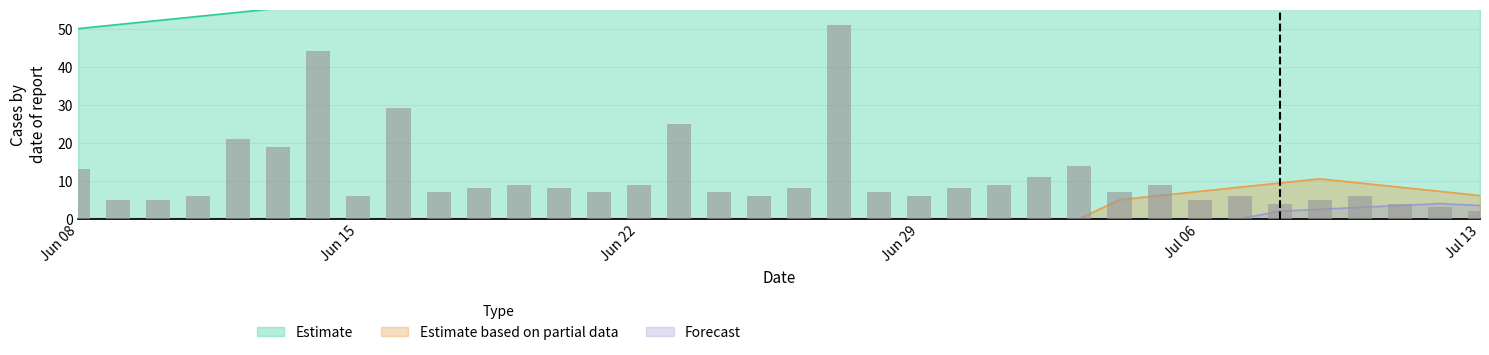

How many values in the Estimate series are below 67?

17